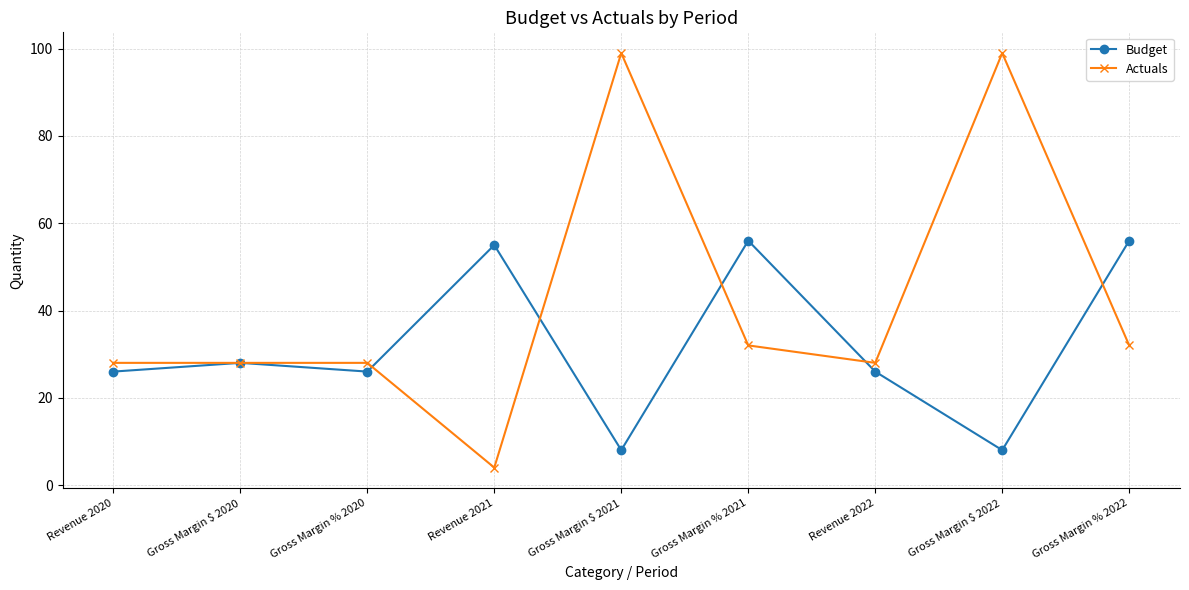

At which label does Actuals reach its minimum?

Revenue 2021